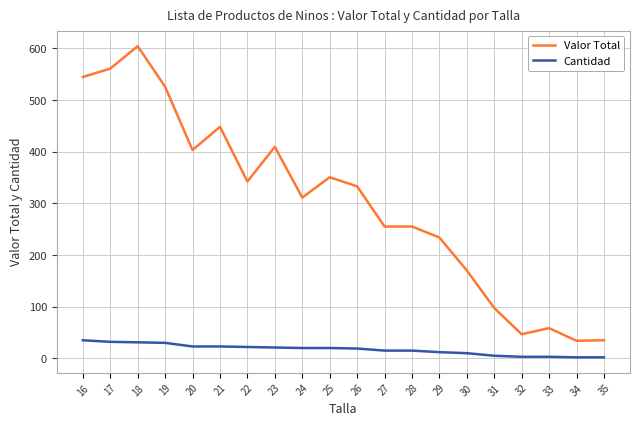

Which series has the largest total across all categories?

Valor Total